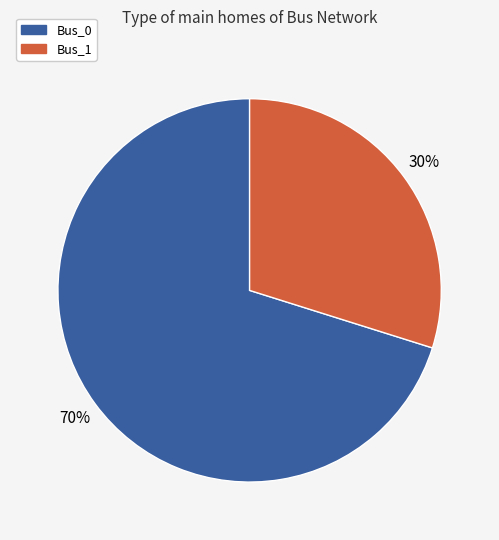

To the nearest percent, what is the difference between the largest and smallest slice percentages?

40%